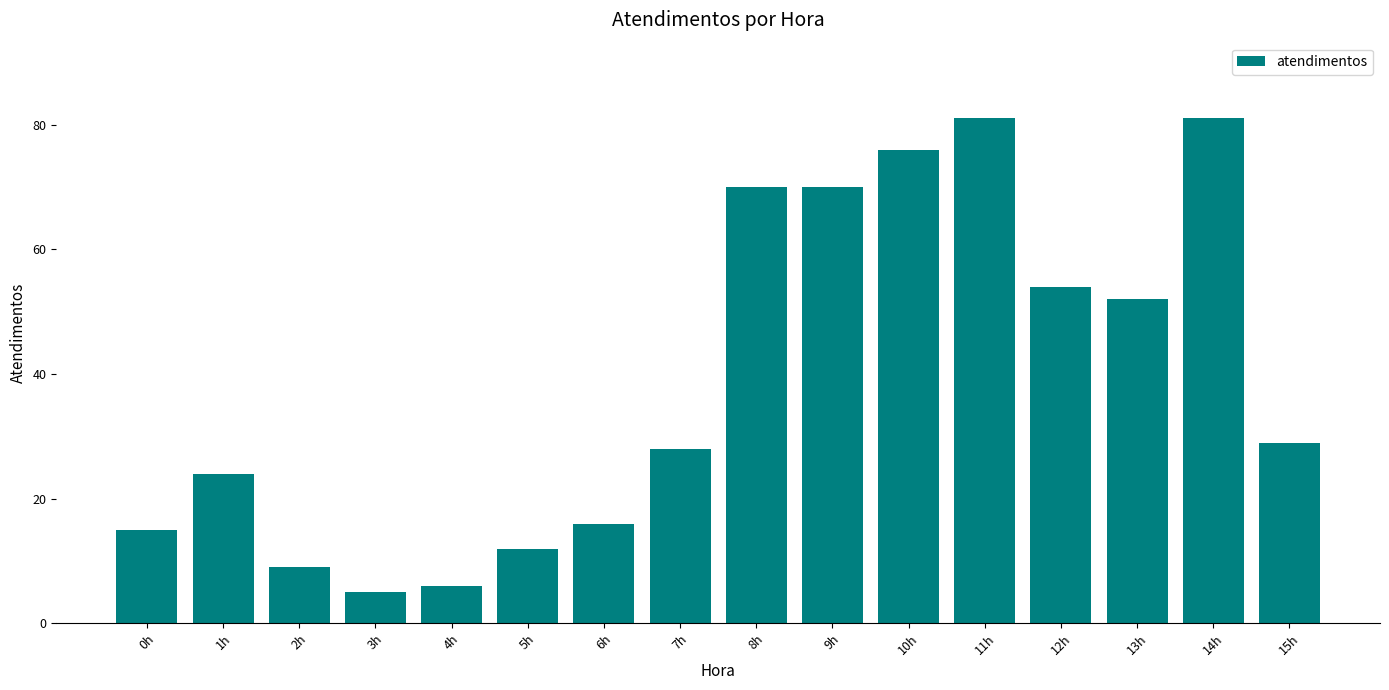

How many data points are less than 29?

8